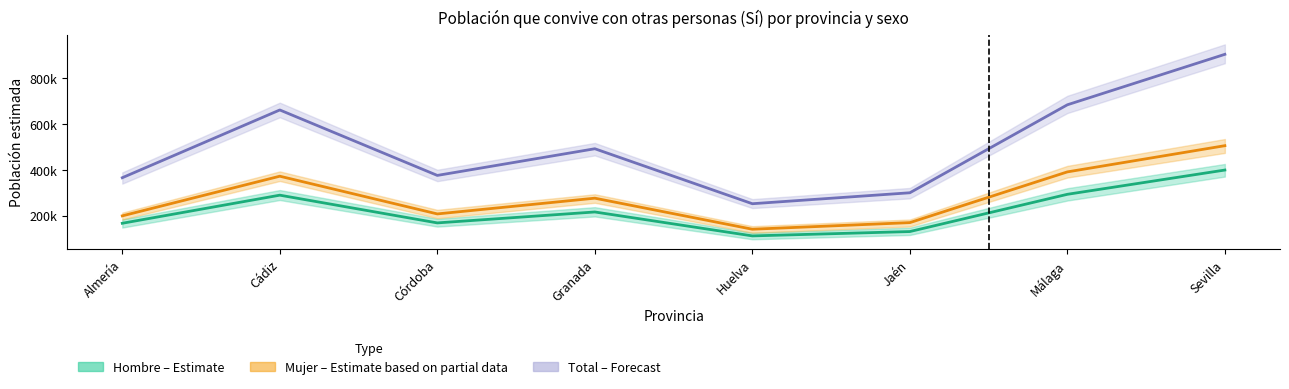

Which series has the largest range (max minus min)?

Total (Forecast)